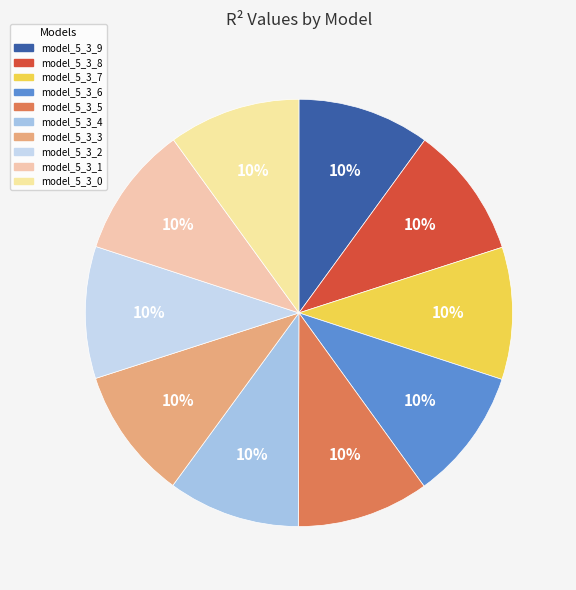

Count the number of slices in the pie.

10